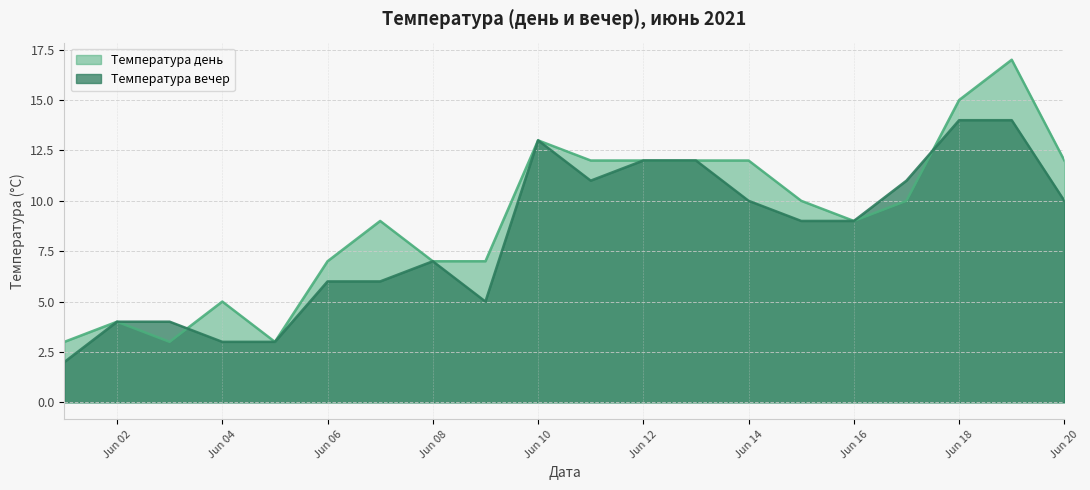

Between Jun 06 and Jun 16, which series saw the biggest shift?

Температура вечер